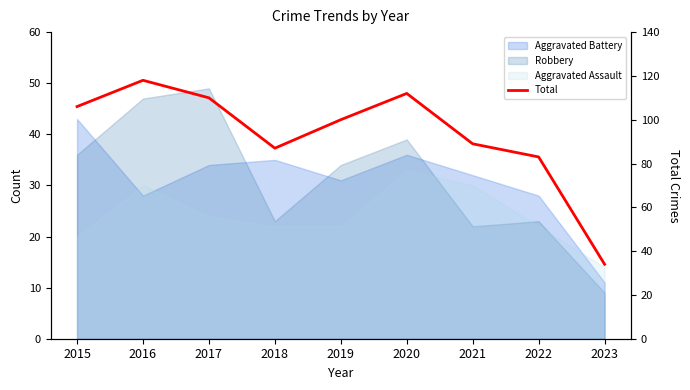

Reading left to right, what are all the values shown in this chart?

106	118	110	87	100	112	89	83	34